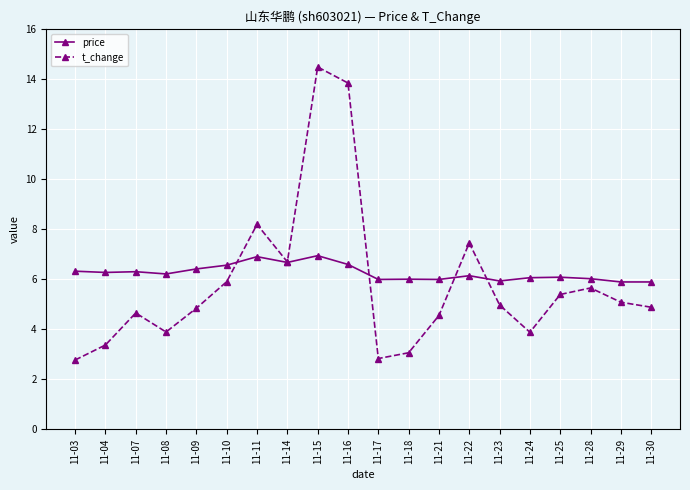

Which series has the largest range (max minus min)?

t_change